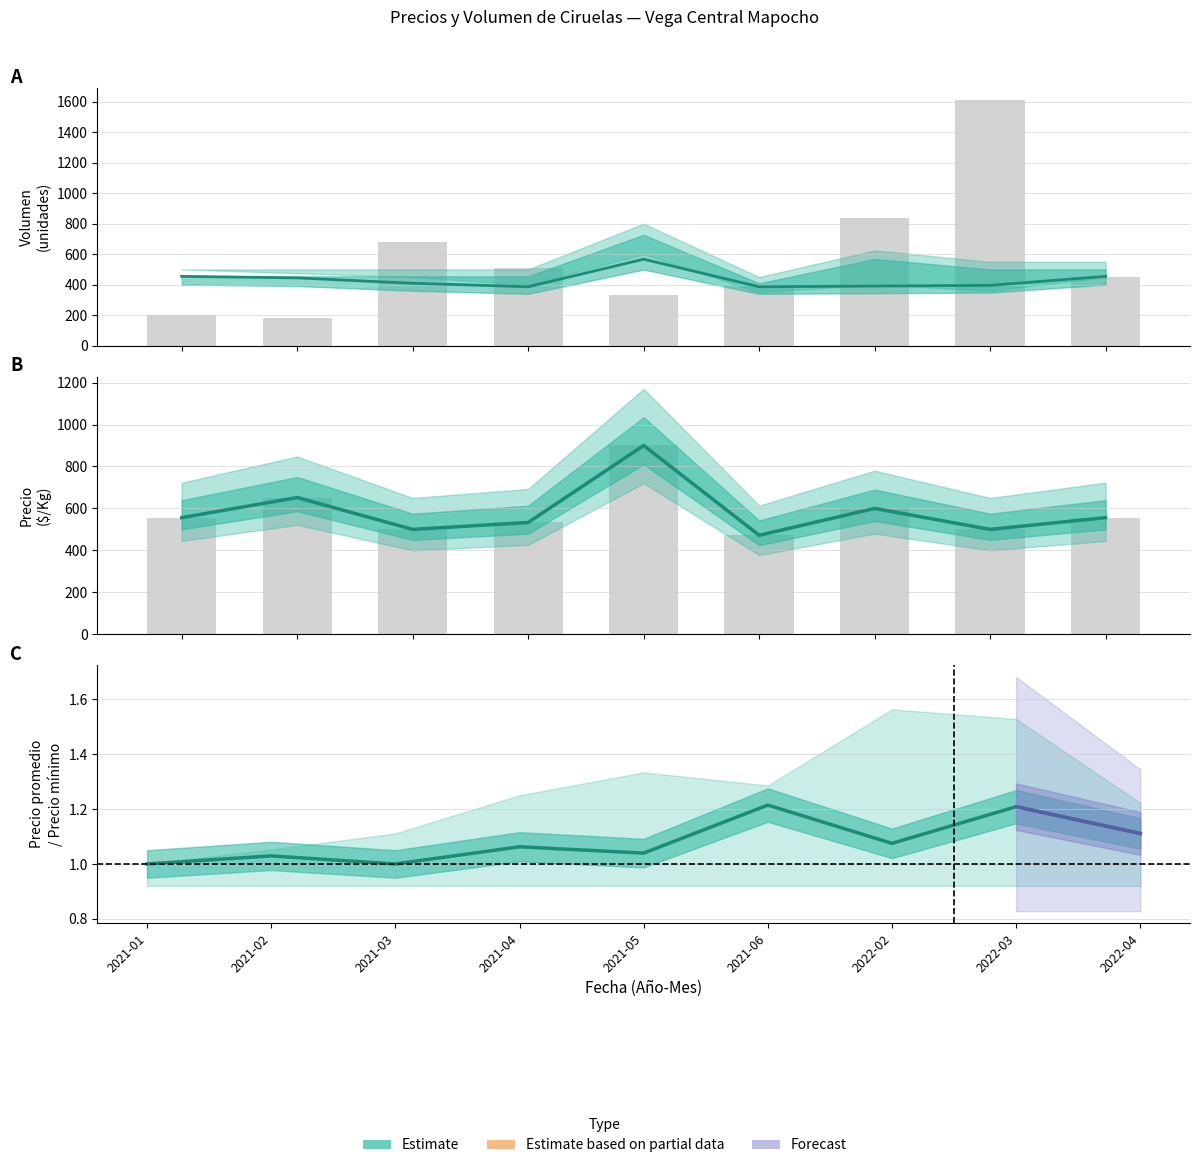

Reading left to right, list all the values displayed in this chart.

Volumen: 200.0	180.0	679.0	510.0	335.0	400.0	835.0	1610.0	450.0
Precio $/Kg: 556.0	652.0	500.0	533.0	900.0	472.0	600.0	500.0	556.0
Precio max/min ratio: 1.0	1.0	1.0	1.1	1.0	1.2	1.1	1.2	1.1